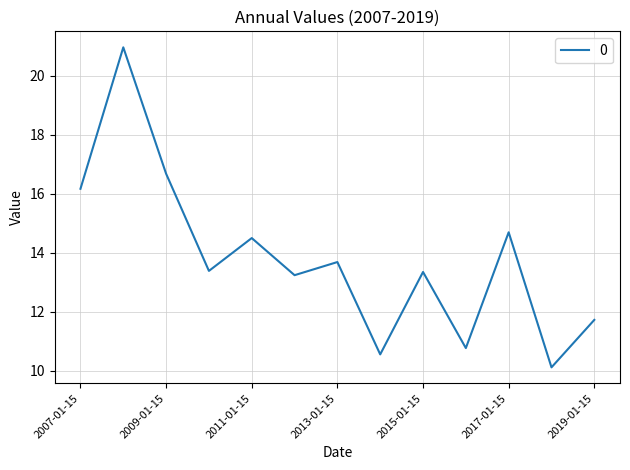

How many categories are shown in the chart?

13